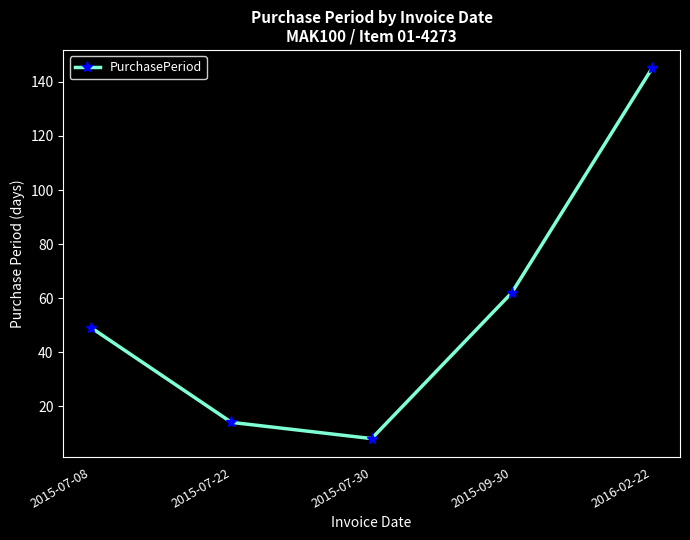

What position from the left is 2015-07-08?

1